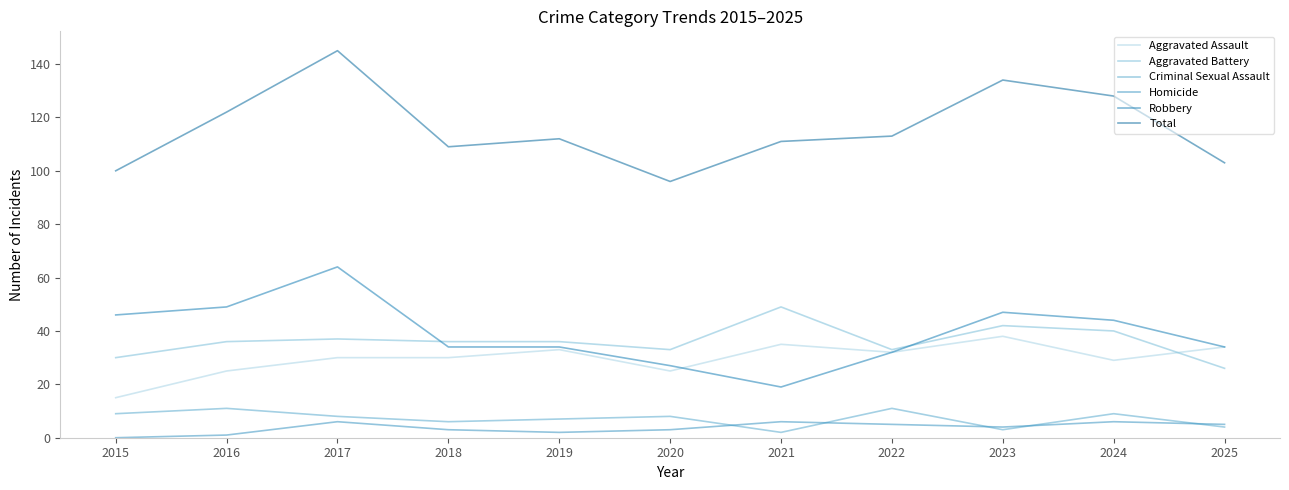

True or false: Criminal Sexual Assault and Aggravated Assault intersect in this chart.

False